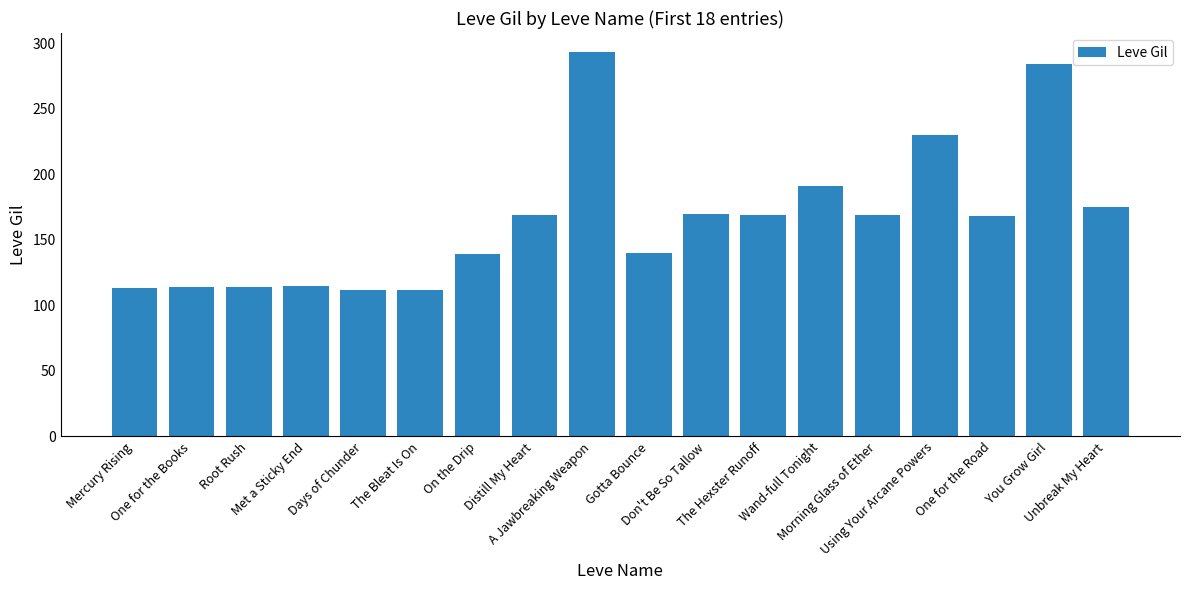

What is the sum of all values?

2977